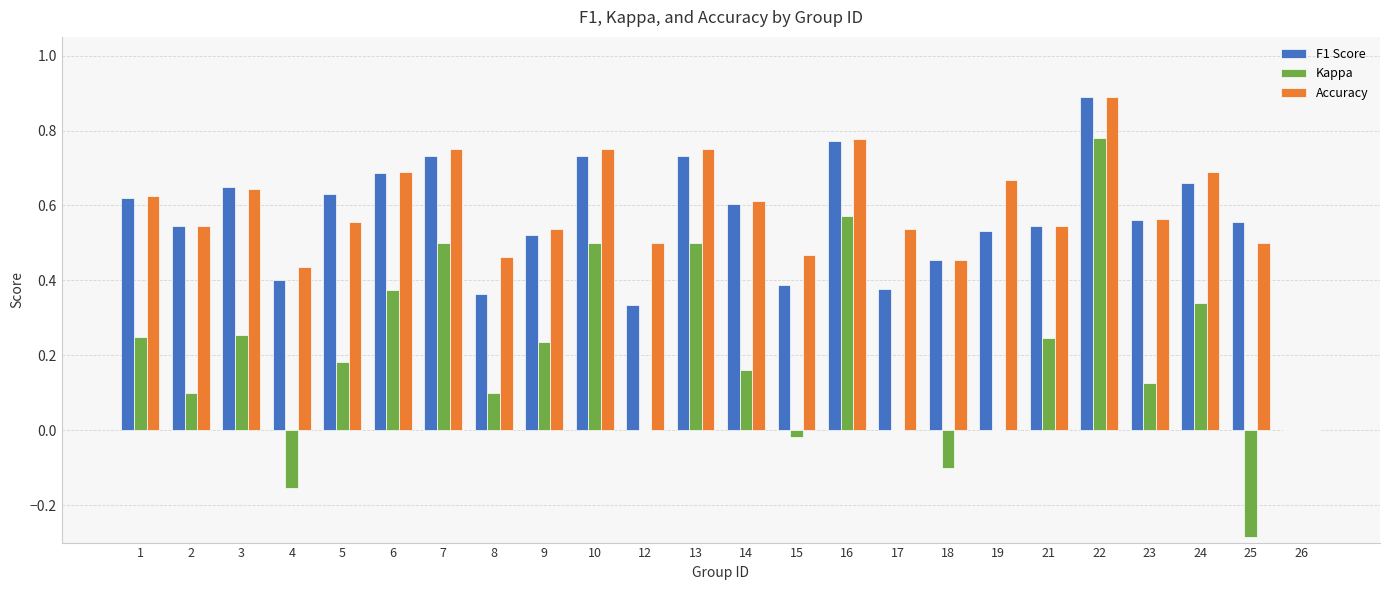

How many categories are shown in the chart?

24